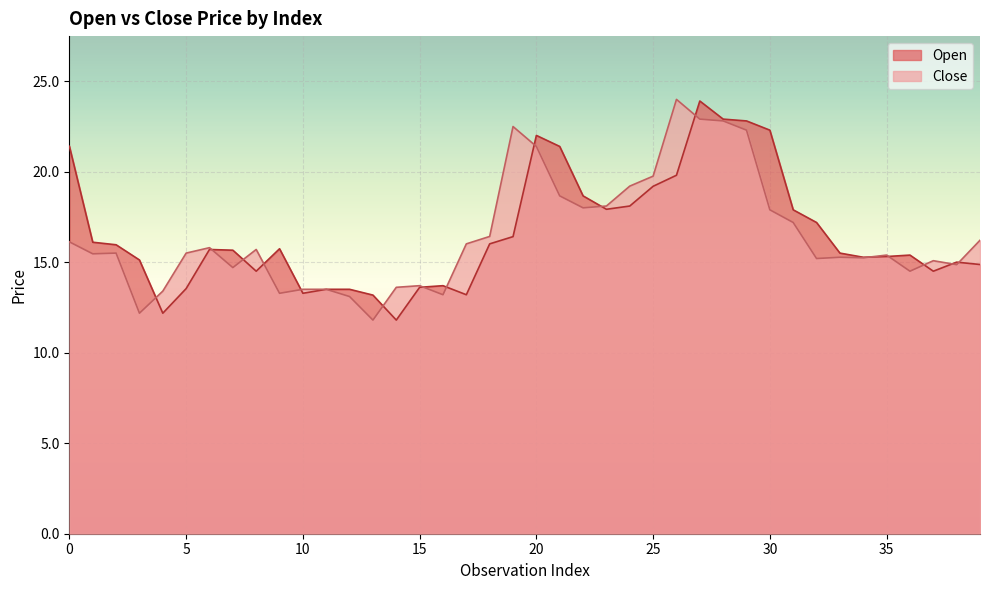

Does the chart display data point markers on the line(s)?

No